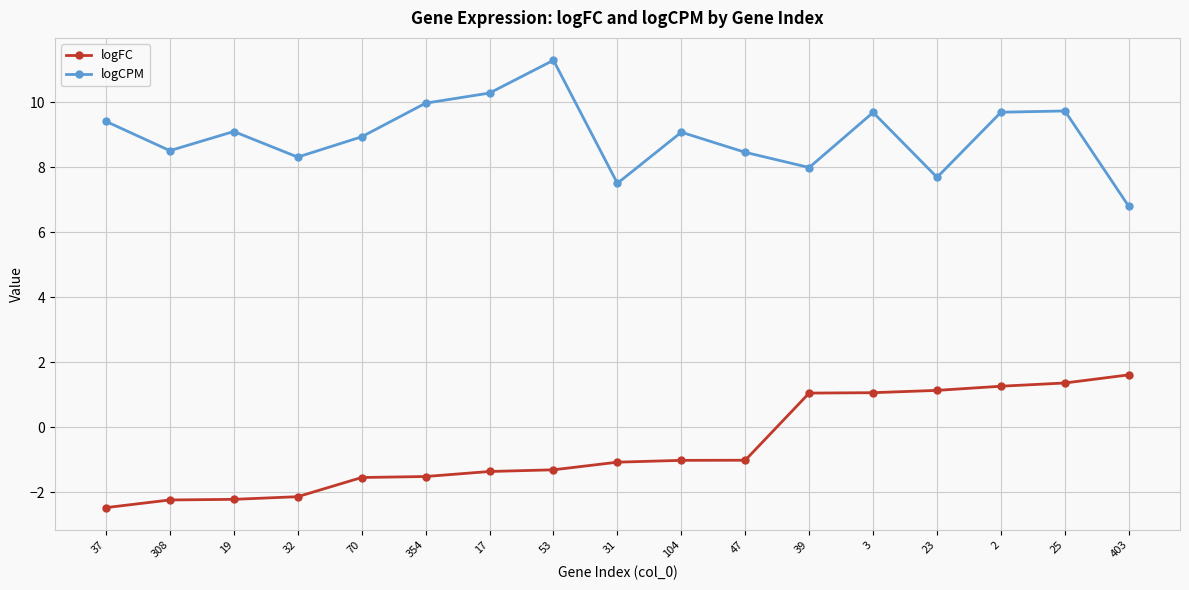

At which category does the chart reach its minimum across all series?

37